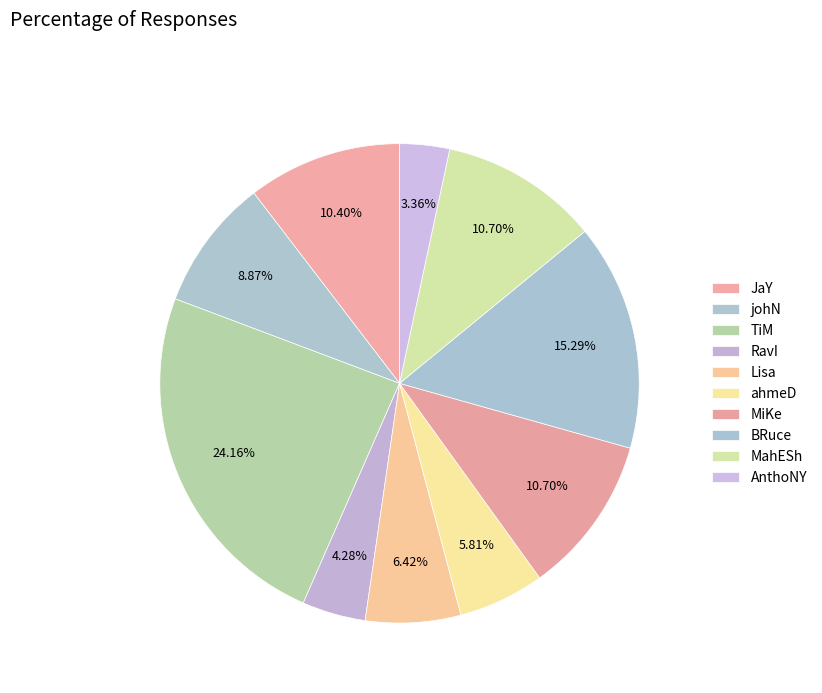

Does any single category account for the majority?

No